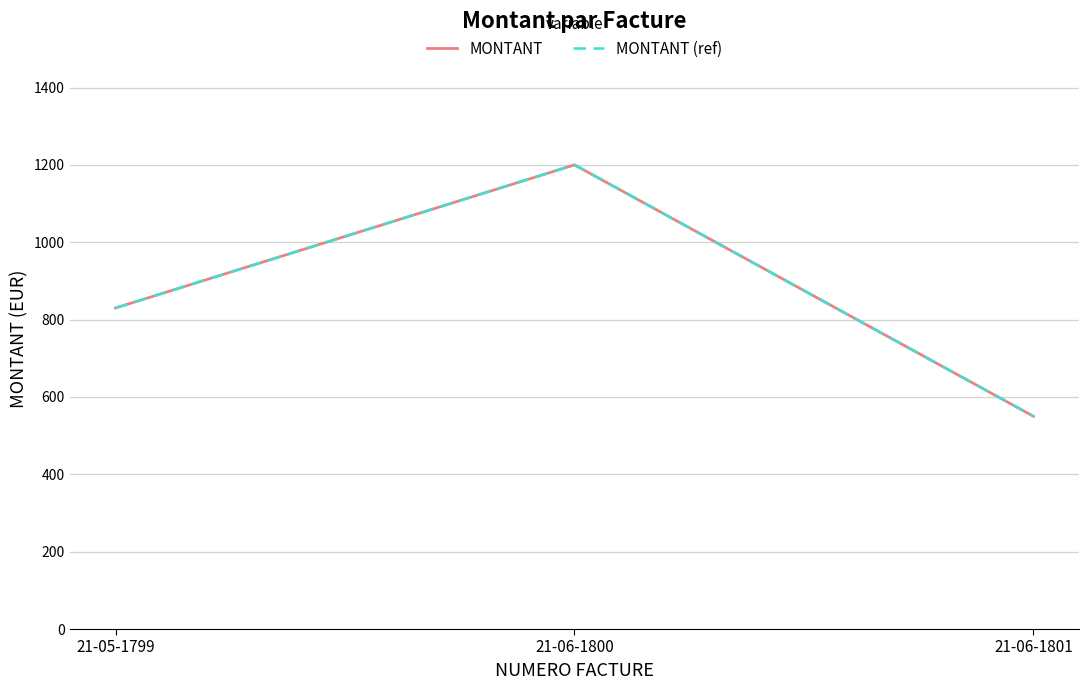

Does the chart display data point markers on the line(s)?

No